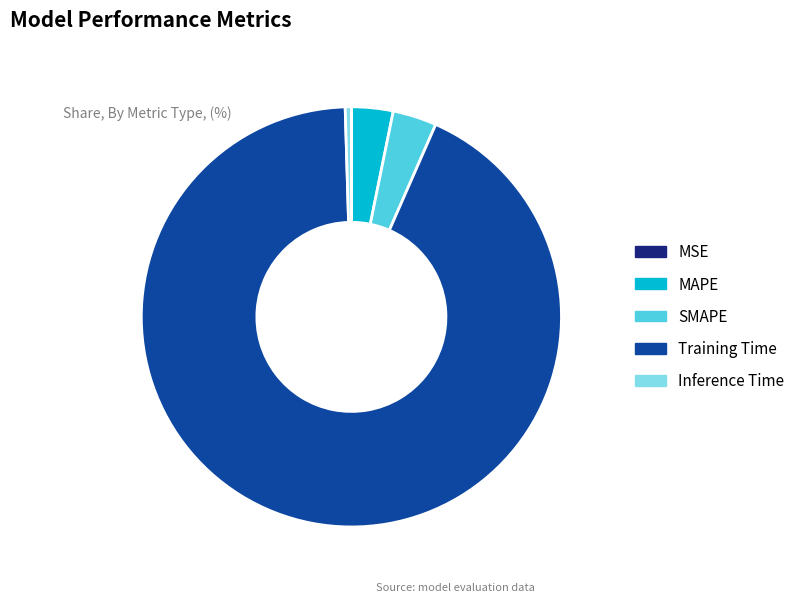

The Training Time slice represents 93% of the pie. True or false?

True